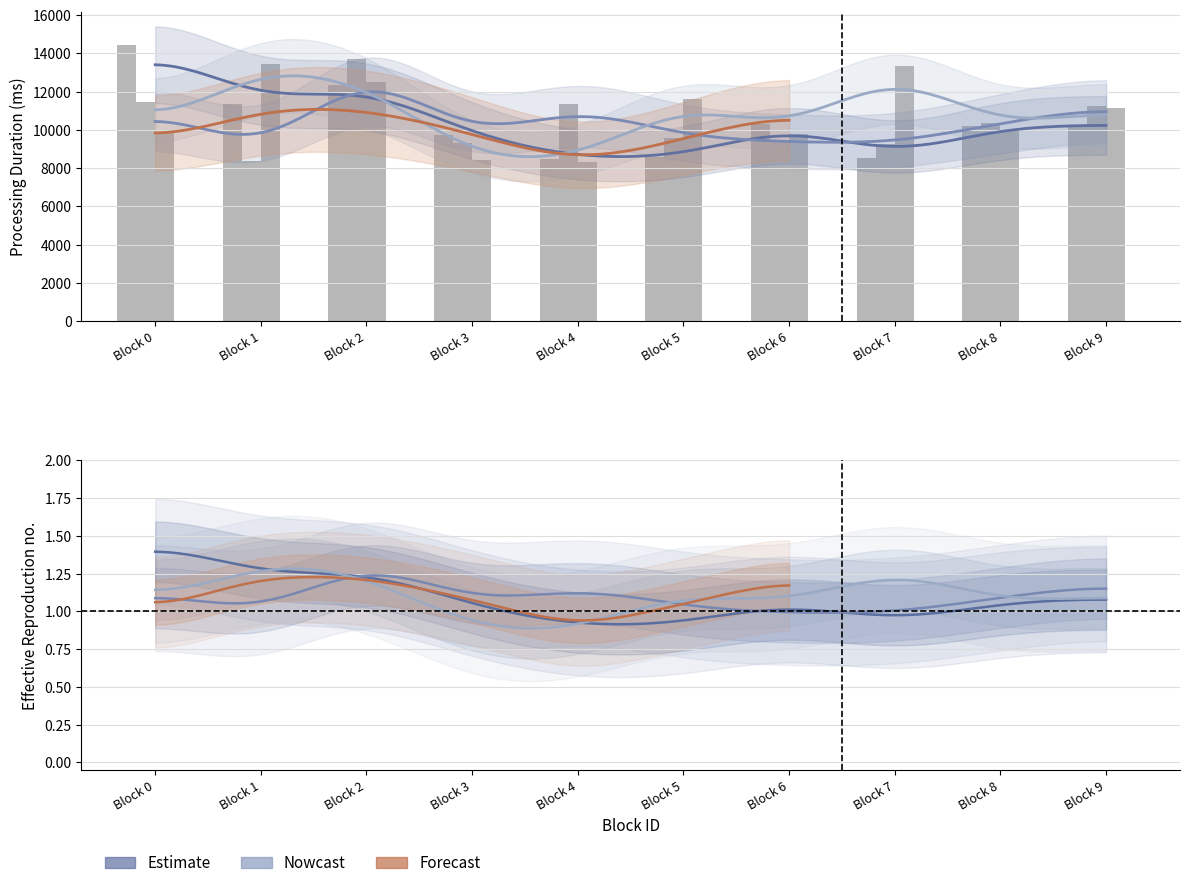

What is the difference between the highest and lowest values at Block 9?

994